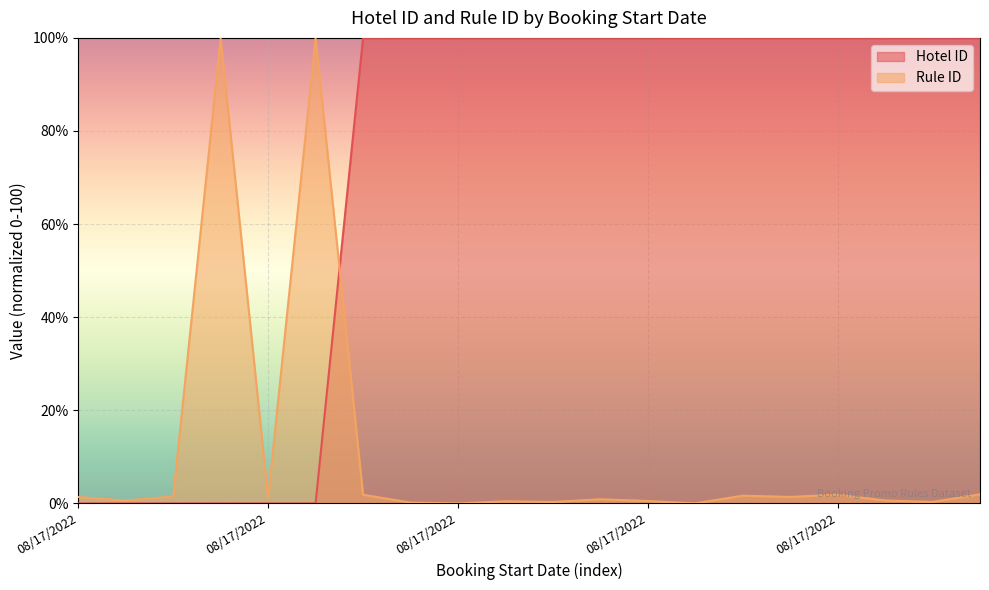

Where is the first local minimum for Rule ID?

08/17/2022